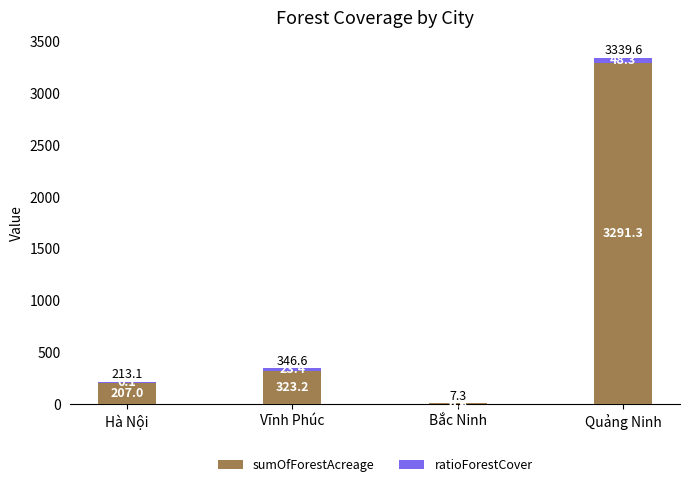

What is the total value across all series at Vĩnh Phúc?

346.6